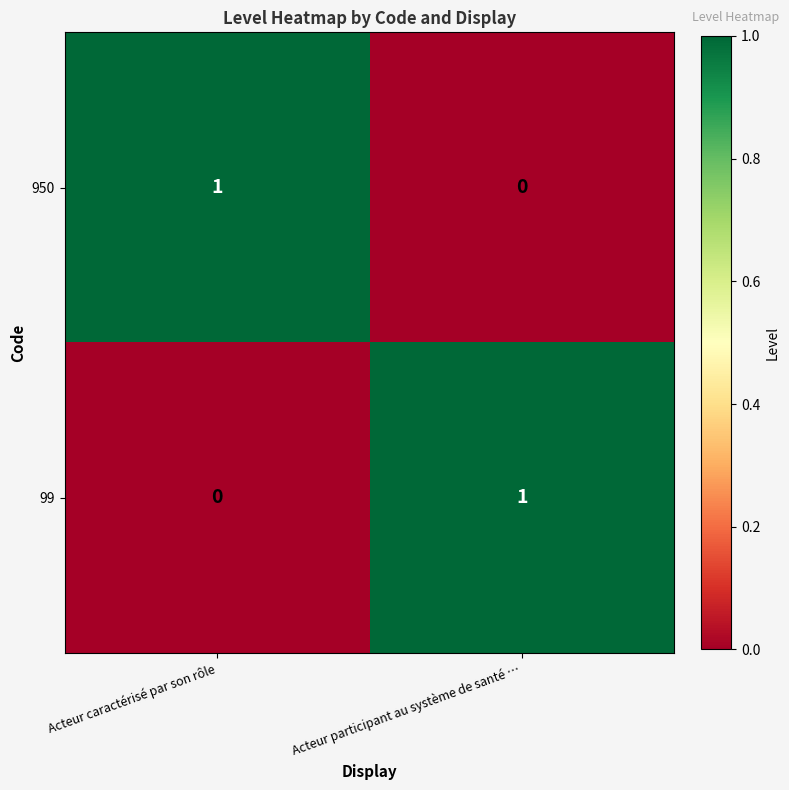

True or false: 950 has a value of 2 at Acteur caractérisé par son rôle.

False